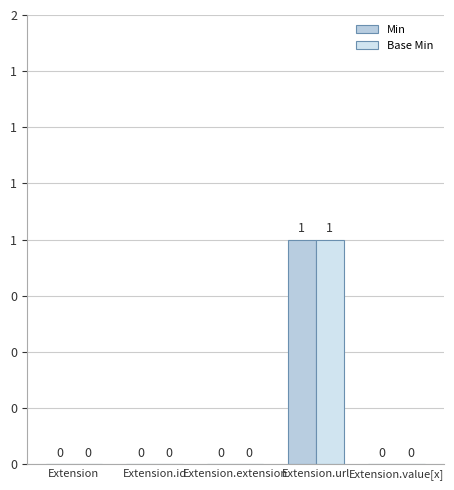

Reading left to right, list all the values displayed in this chart.

Min: Extension=0	Extension.id=0	Extension.extension=0	Extension.url=1	Extension.value[x]=0
Base Min: Extension=0	Extension.id=0	Extension.extension=0	Extension.url=1	Extension.value[x]=0